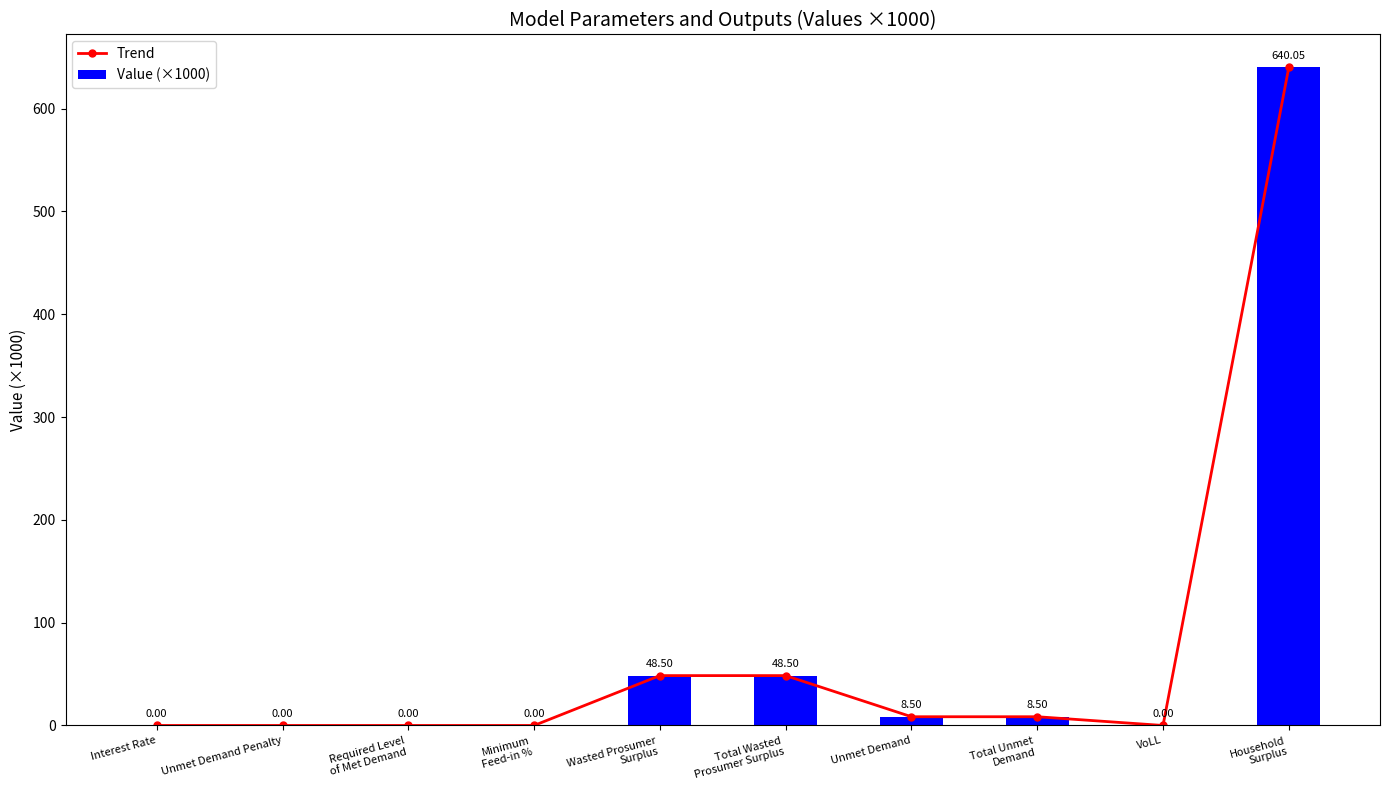

Reading left to right, list all the values displayed in this chart.

Trend: 0.0	0.0	0.0	0.0	48.5	48.5	8.5	8.5	0.0	640.1
Value (×1000): 0.0	0.0	0.0	0.0	48.5	48.5	8.5	8.5	0.0	640.1